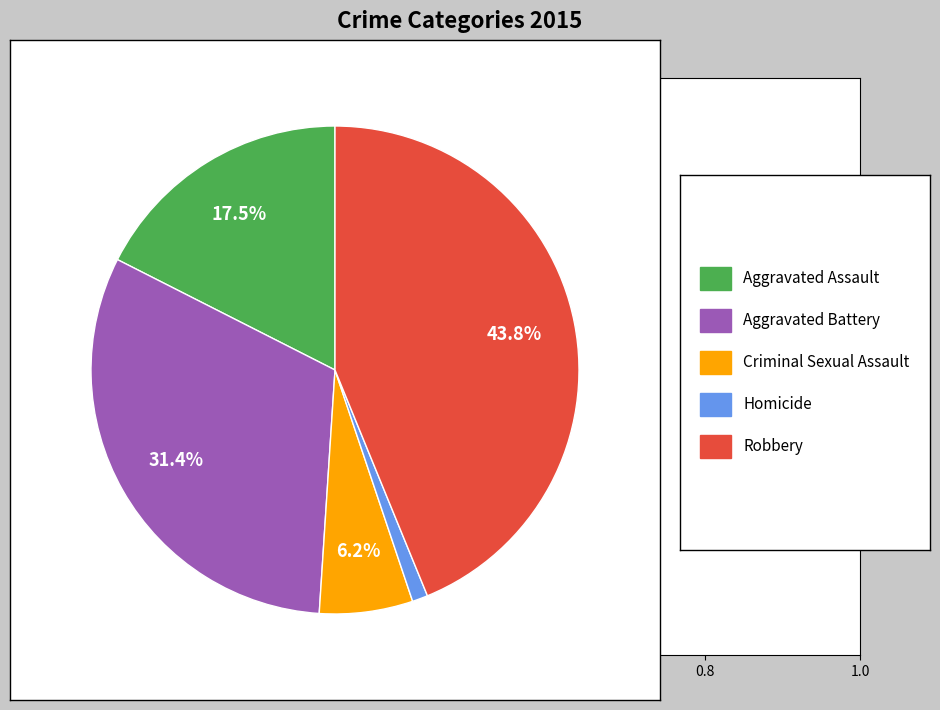

Is there any slice that represents more than half of the pie?

No